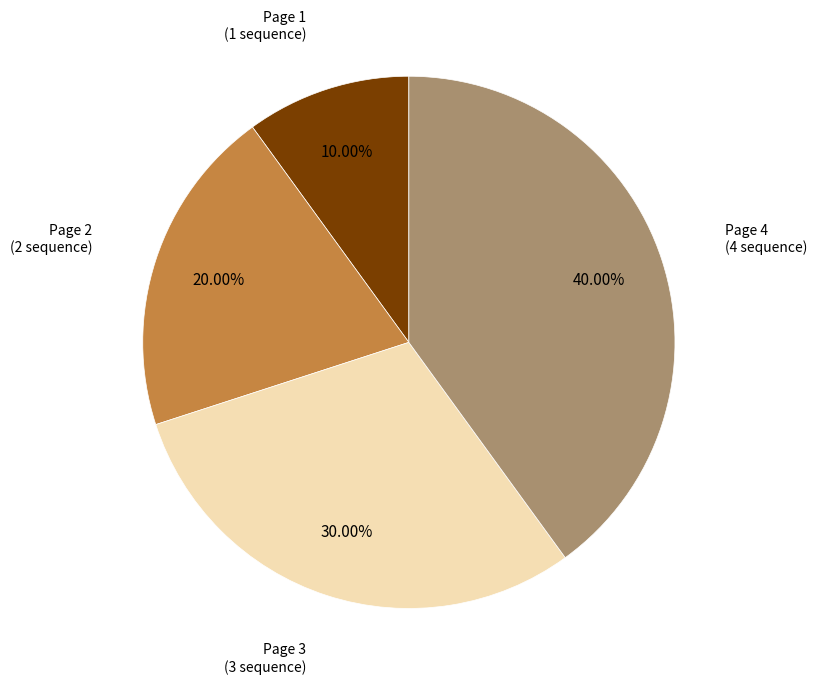

True or false: Page 4 accounts for 51% of the total.

False